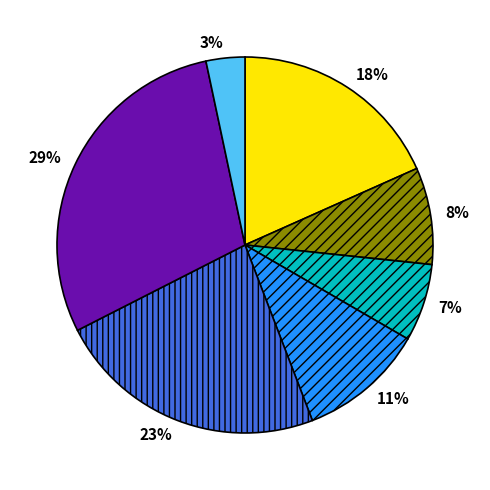

To the nearest percent, what is the difference between the largest and smallest slice percentages?

26%